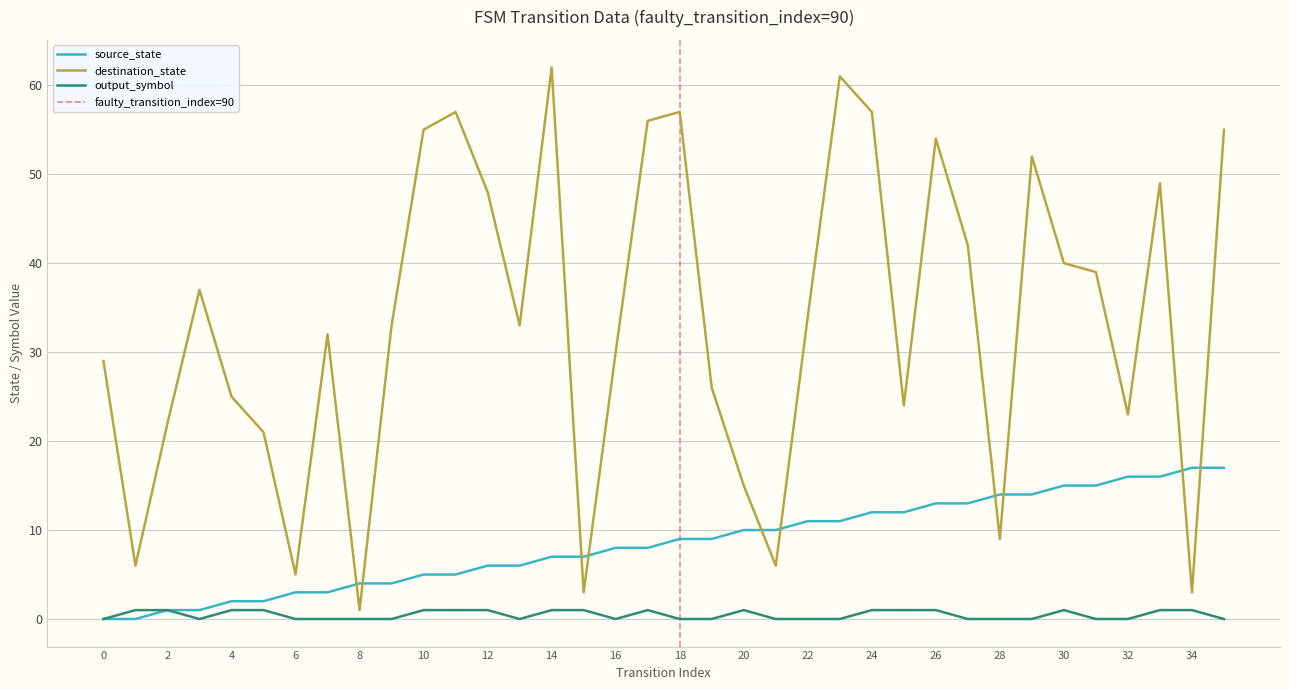

Reading left to right, what are all the values shown in this chart?

source_state: 0	0	1	1	2	2	3	3	4	4	5	5	6	6	7	7	8	8	9	9	10	10	11	11	12	12	13	13	14	14	15	15	16	16	17	17
destination_state: 29	6	22	37	25	21	5	32	1	33	55	57	48	33	62	3	30	56	57	26	15	6	34	61	57	24	54	42	9	52	40	39	23	49	3	55
output_symbol: 0	1	1	0	1	1	0	0	0	0	1	1	1	0	1	1	0	1	0	0	1	0	0	0	1	1	1	0	0	0	1	0	0	1	1	0